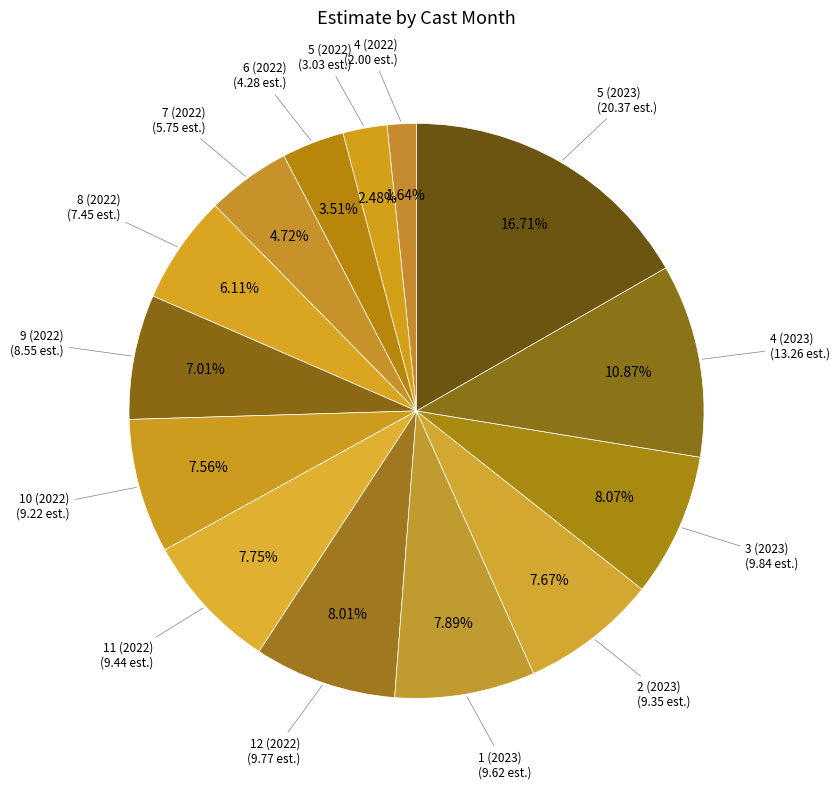

Does any single category account for the majority?

No